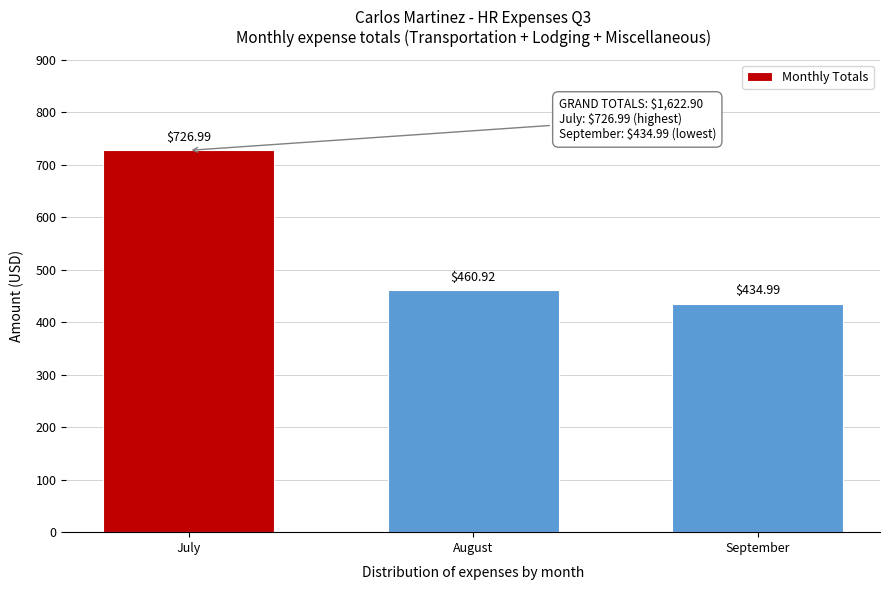

Where does the data first go above 460?

July